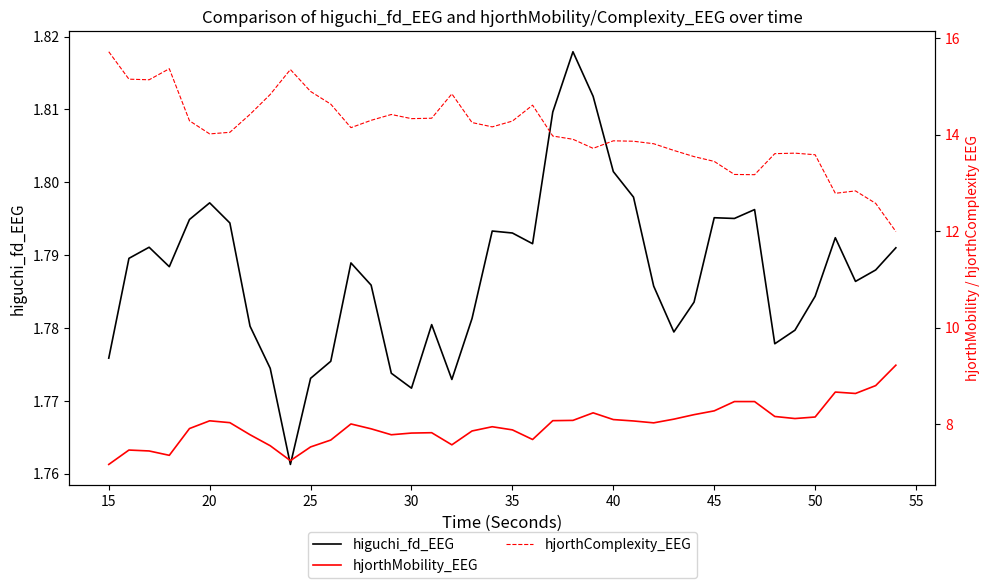

Reading right to left, extract all data points from this chart.

higuchi_fd_EEG: 1.8	1.8	1.8	1.8	1.8	1.8	1.8	1.8	1.8	1.8	1.8	1.8	1.8	1.8	1.8	1.8	1.8	1.8	1.8	1.8	1.8	1.8	1.8	1.8	1.8	1.8	1.8	1.8	1.8	1.8	1.8	1.8	1.8	1.8	1.8	1.8	1.8	1.8	1.8	1.8
hjorthMobility_EEG: 9.2	8.8	8.6	8.7	8.1	8.1	8.2	8.5	8.5	8.3	8.2	8.1	8.0	8.1	8.1	8.2	8.1	8.1	7.7	7.9	7.9	7.9	7.6	7.8	7.8	7.8	7.9	8.0	7.7	7.5	7.2	7.6	7.8	8.0	8.1	7.9	7.4	7.4	7.5	7.2
hjorthComplexity_EEG: 12.0	12.6	12.8	12.8	13.6	13.6	13.6	13.2	13.2	13.4	13.5	13.7	13.8	13.9	13.9	13.7	13.9	14.0	14.6	14.3	14.2	14.3	14.8	14.3	14.3	14.4	14.3	14.1	14.6	14.9	15.4	14.8	14.4	14.1	14.0	14.3	15.4	15.1	15.2	15.7